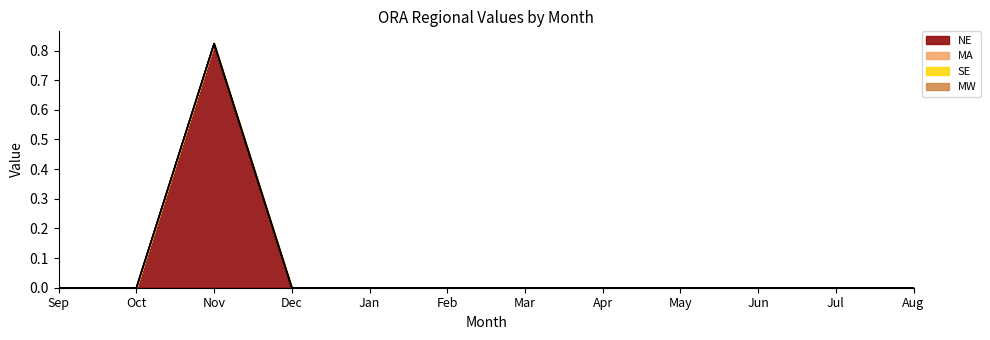

Reading left to right, extract all data points from this chart.

NE: 0.0	0.0	0.8	0.0	0.0	0.0	0.0	0.0	0.0	0.0	0.0	0.0
MA: 0.0	0.0	0.0	0.0	0.0	0.0	0.0	0.0	0.0	0.0	0.0	0.0
SE: 0.0	0.0	0.0	0.0	0.0	0.0	0.0	0.0	0.0	0.0	0.0	0.0
MW: 0.0	0.0	0.0	0.0	0.0	0.0	0.0	0.0	0.0	0.0	0.0	0.0